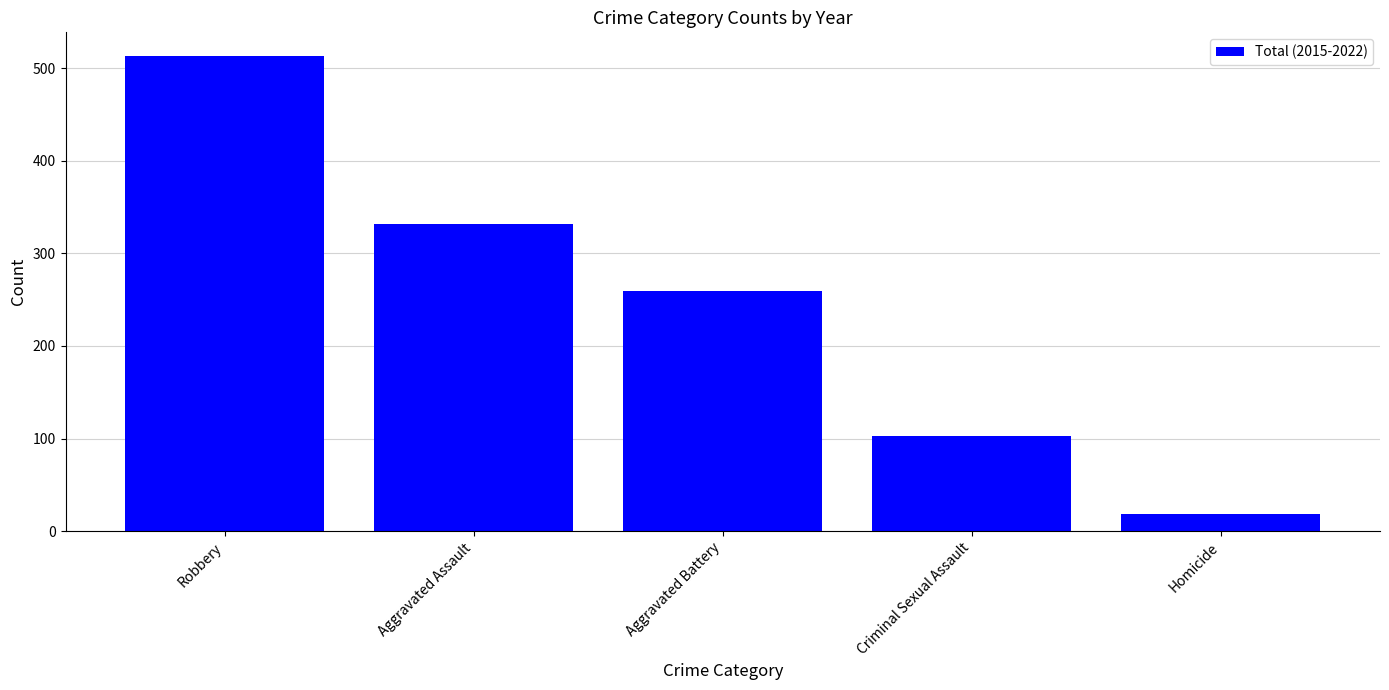

What is the ratio of the value at Aggravated Assault to the value at Robbery?

0.6